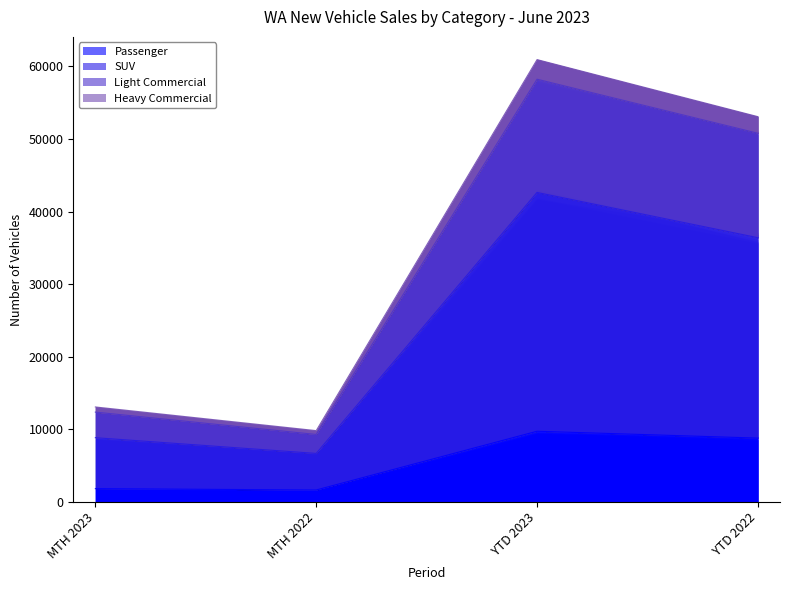

Reading left to right, extract all data points from this chart.

Passenger: 1822	1635	9728	8785
SUV: 8840	6674	42624	36391
Light Commercial: 12366	9286	58223	50780
Heavy Commercial: 13073	9813	60924	53065